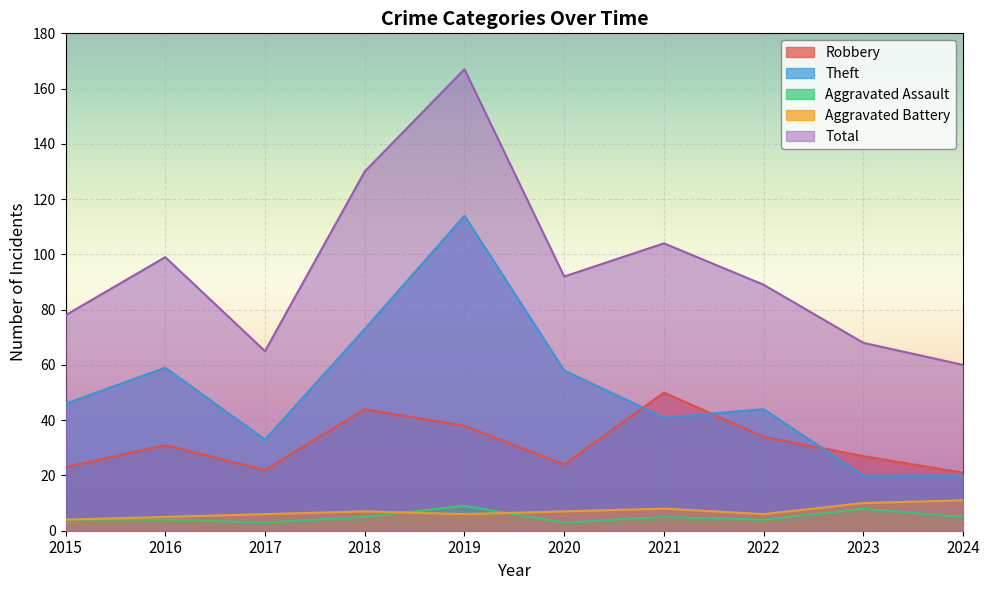

Between 2017 and 2019, which series saw the biggest shift?

Total